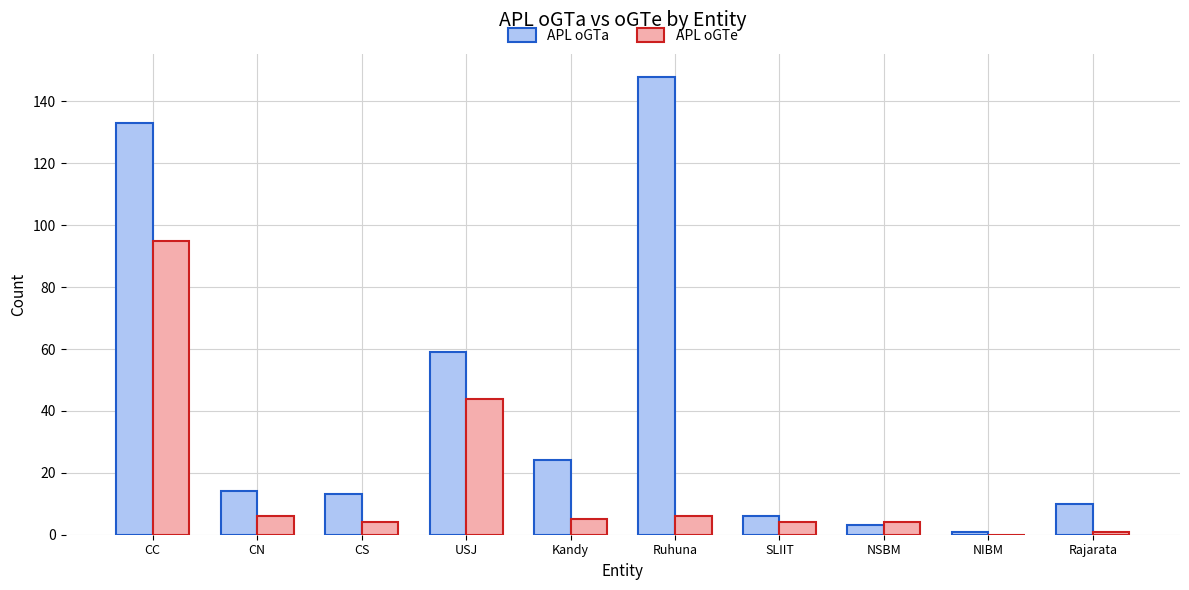

Which series has the largest total across all categories?

APL oGTa